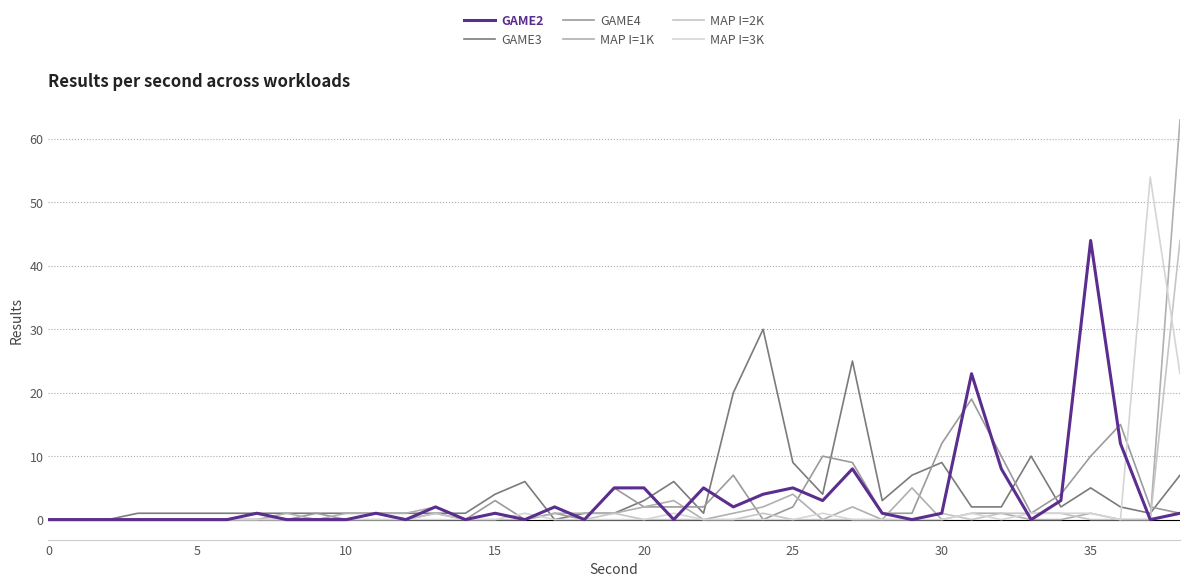

Which series ends up on top after the final intersection of MAP I=1K and GAME3?

MAP I=1K